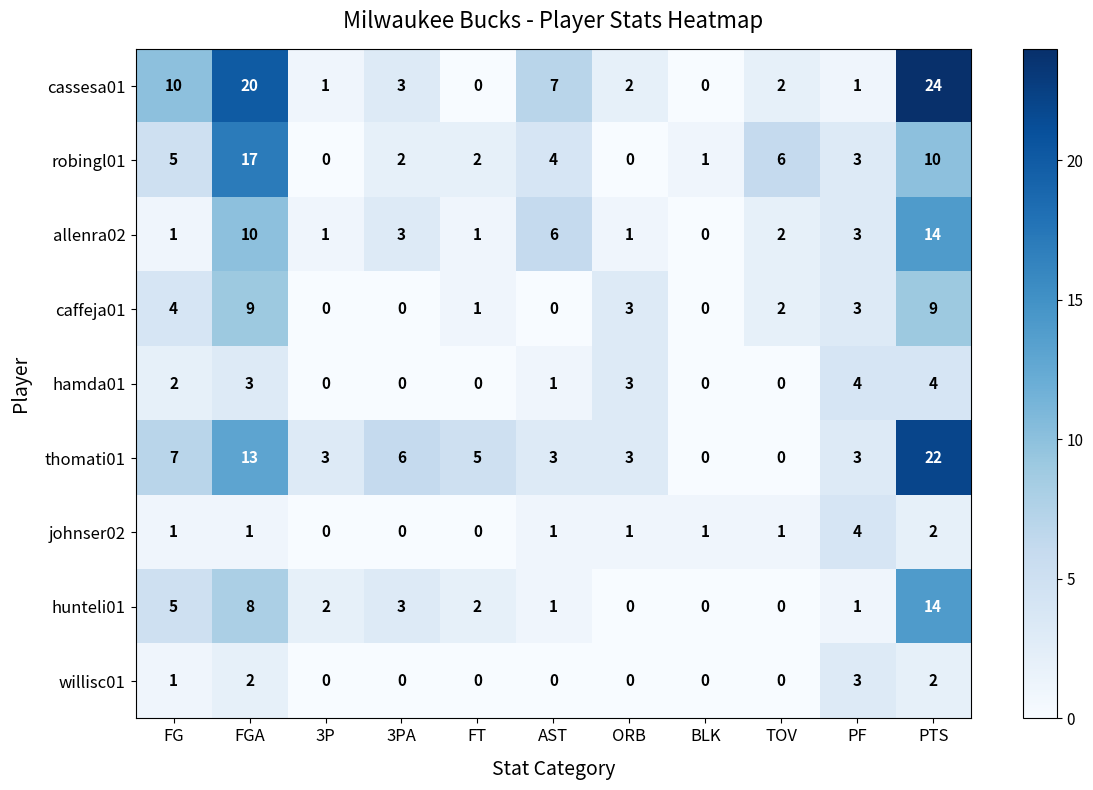

At which category is the sum across all series the highest?

PTS